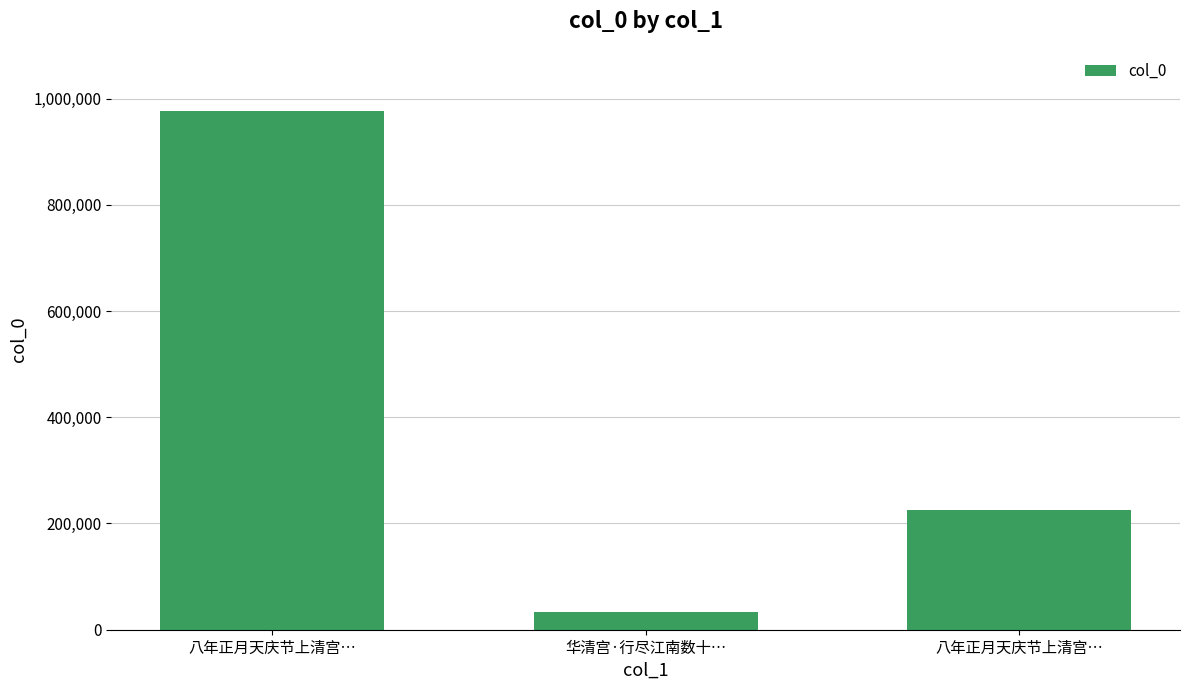

Rank the categories by value from lowest to highest.

华清宫·行尽江南数十…, 八年正月天庆节上清宫…, 八年正月天庆节上清宫…